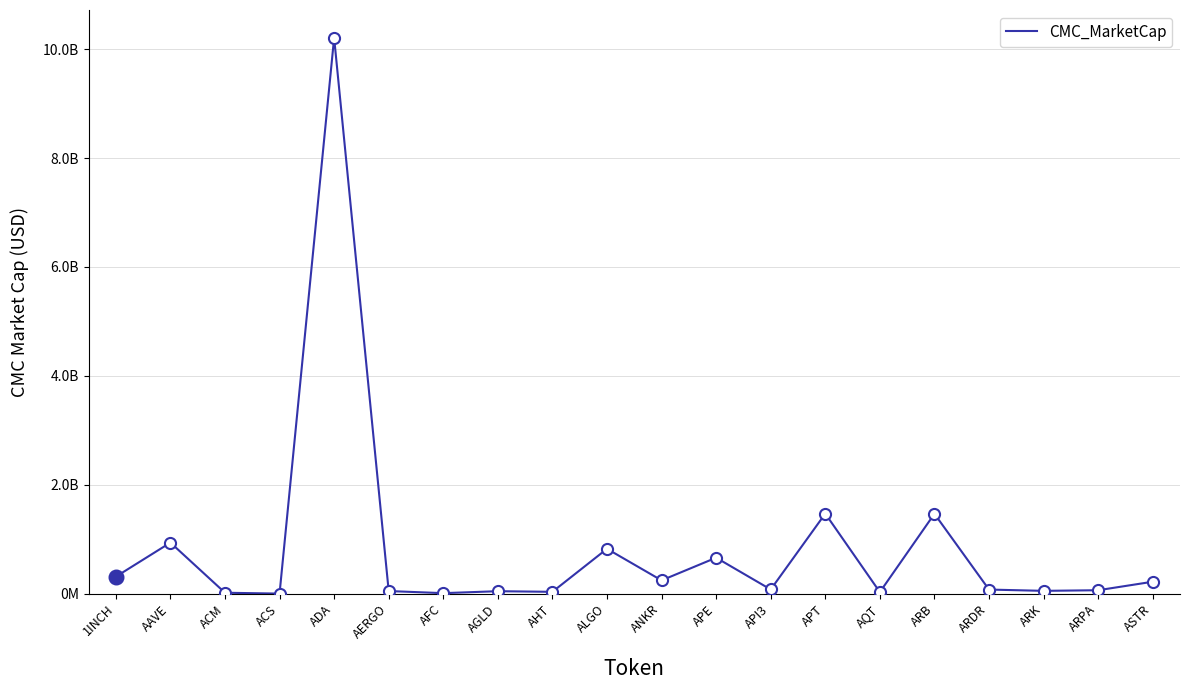

At which category does the chart reach its minimum across all series?

ACS